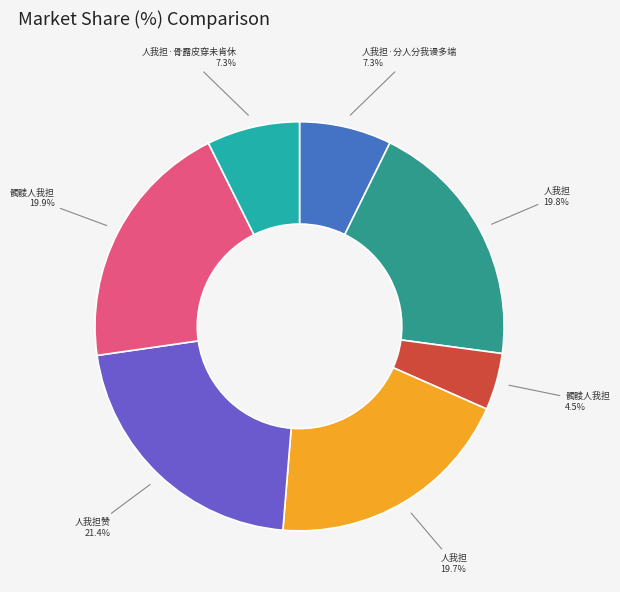

Is there any slice that represents more than half of the pie?

No